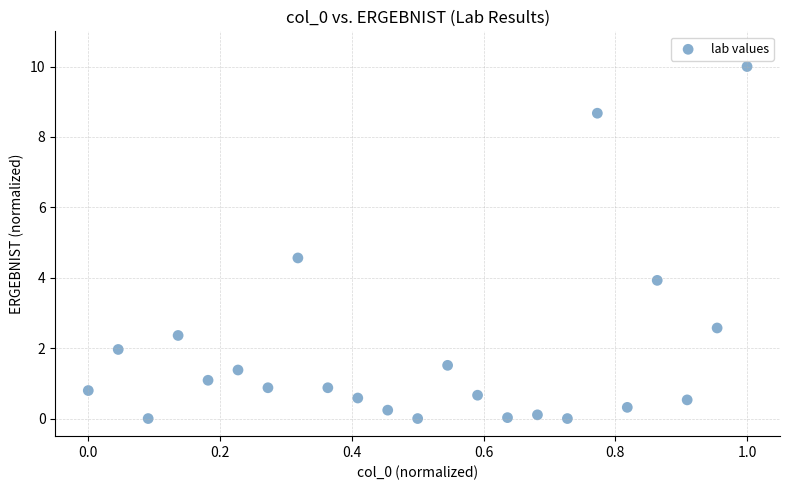

What Y value in the scatter plot is closest to 5?

4.6